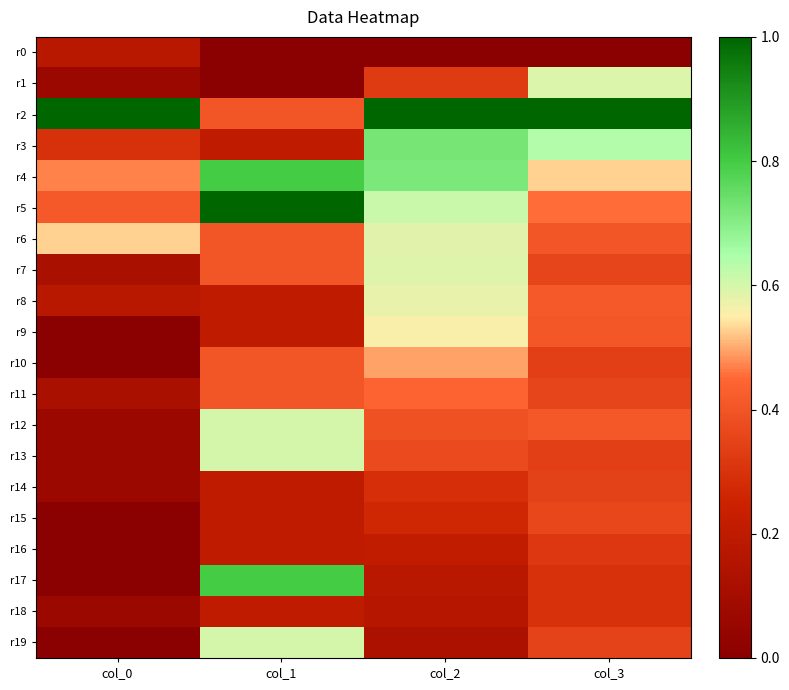

Which series has the largest total across all categories?

r2